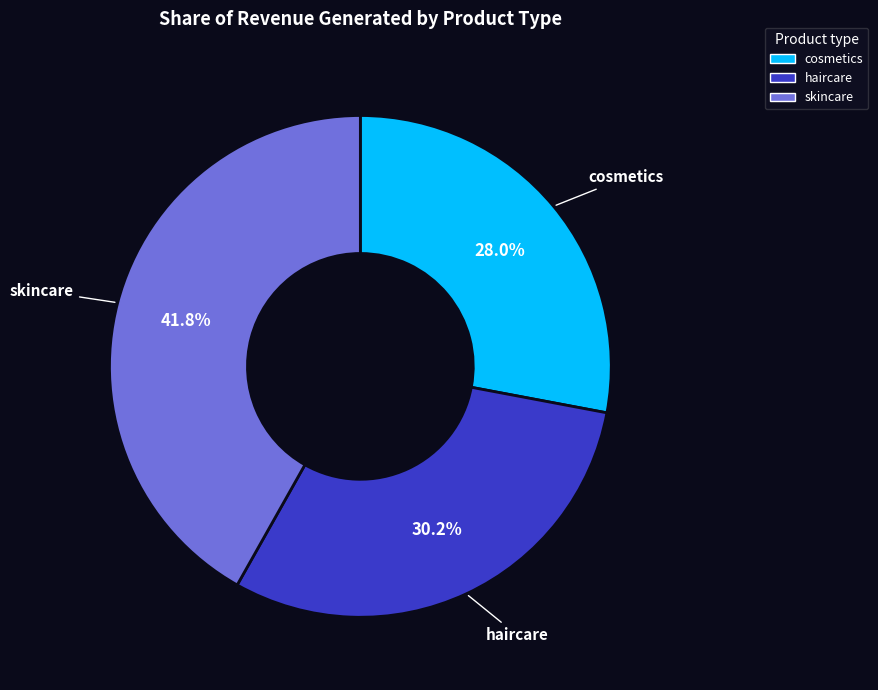

How many slices are in this pie chart?

3